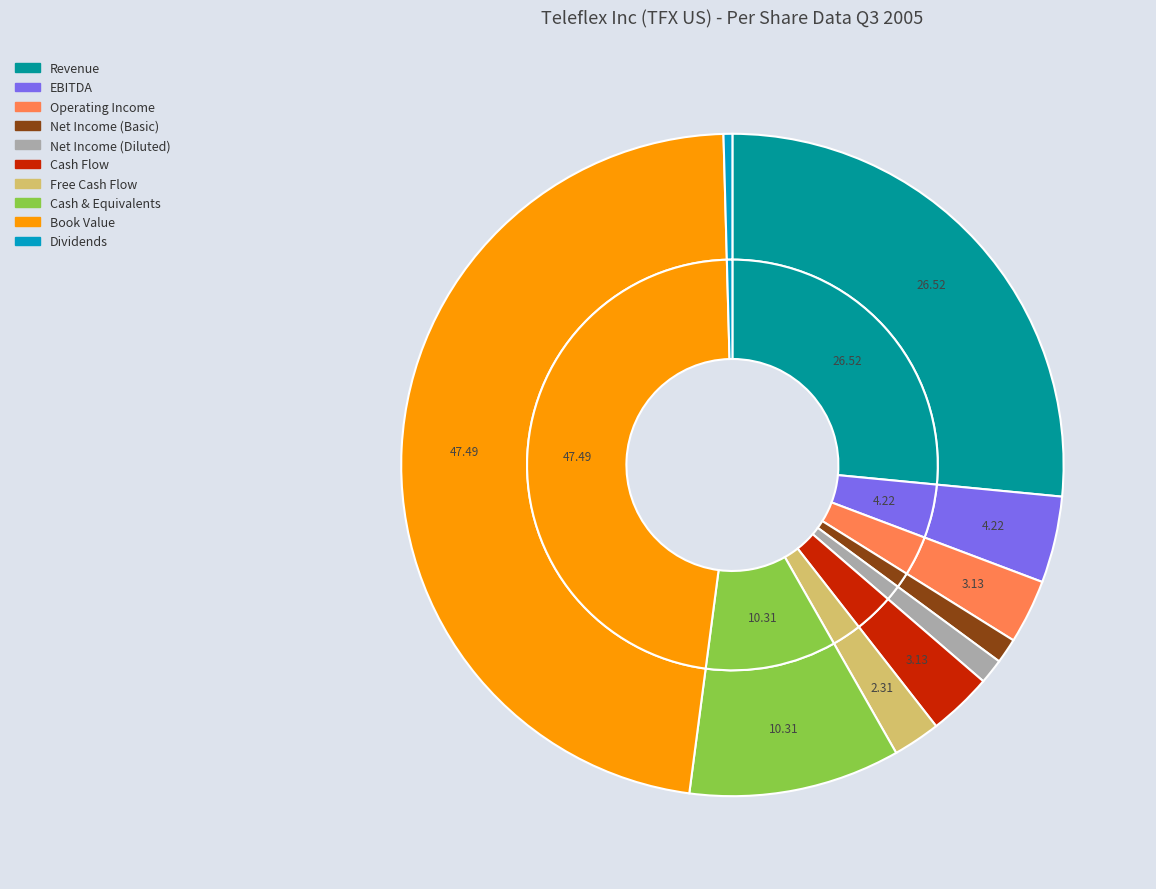

Between Cash Flow and Operating Income, which is larger?

Operating Income